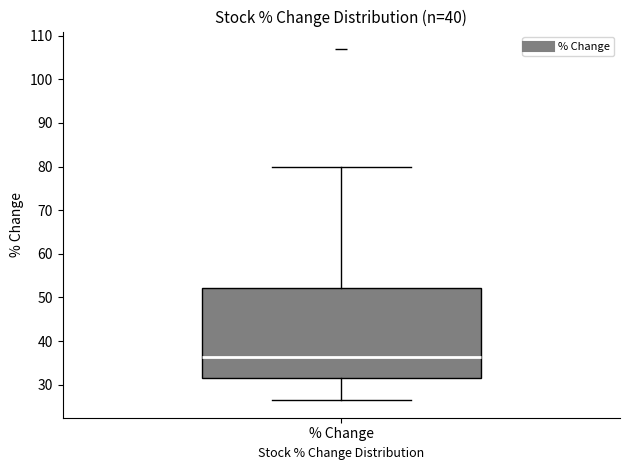

Where does the upper whisker of the box for % Change end on the y-axis? The values are not printed on the chart, so give them approximately, as read against the axis.

80